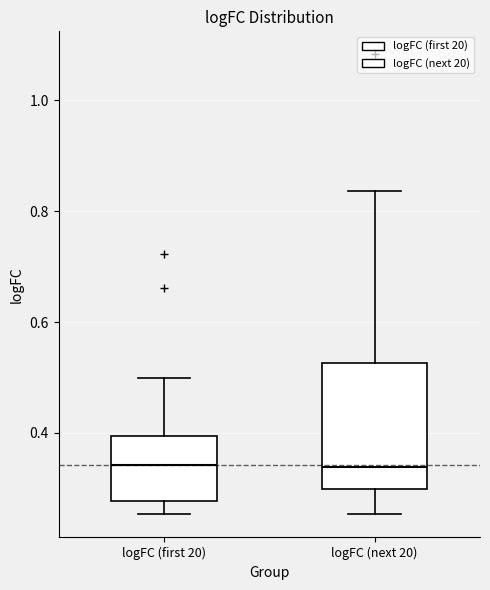

Reading left to right, transcribe this box plot: for each box, give where its median line is, the range the box spans, and where its two whiskers end, as read against the y-axis. The values are not printed on the chart, so give them approximately, as read against the axis.

logFC (first 20): median 0.34, box 0.28 to 0.40, whiskers 0.26 to 0.50
logFC (next 20): median 0.34, box 0.30 to 0.52, whiskers 0.26 to 0.84